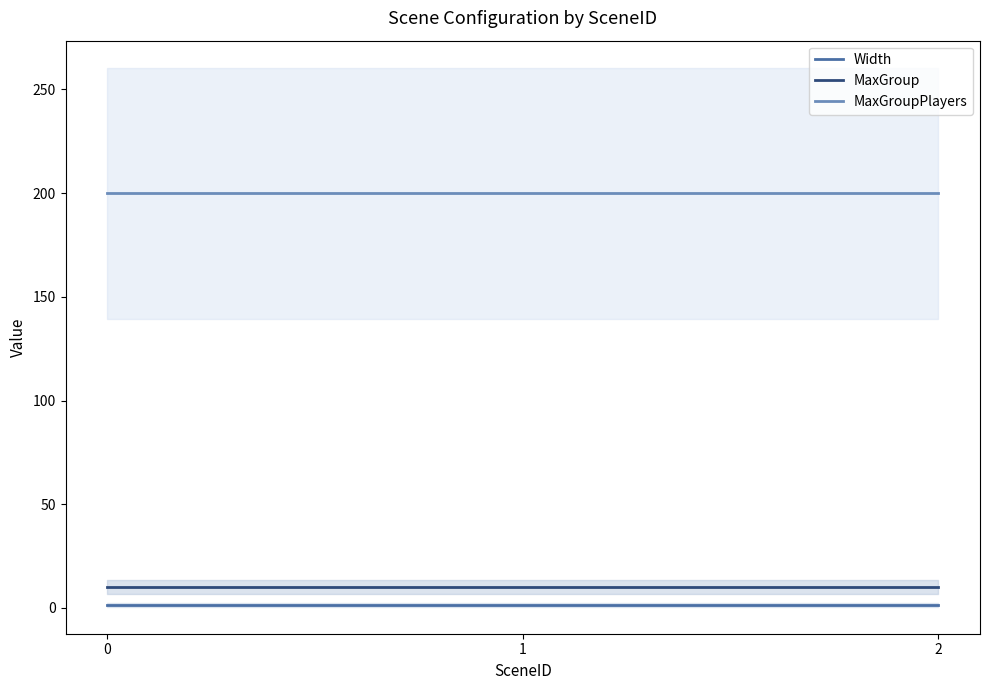

Count the number of data series in this chart.

3